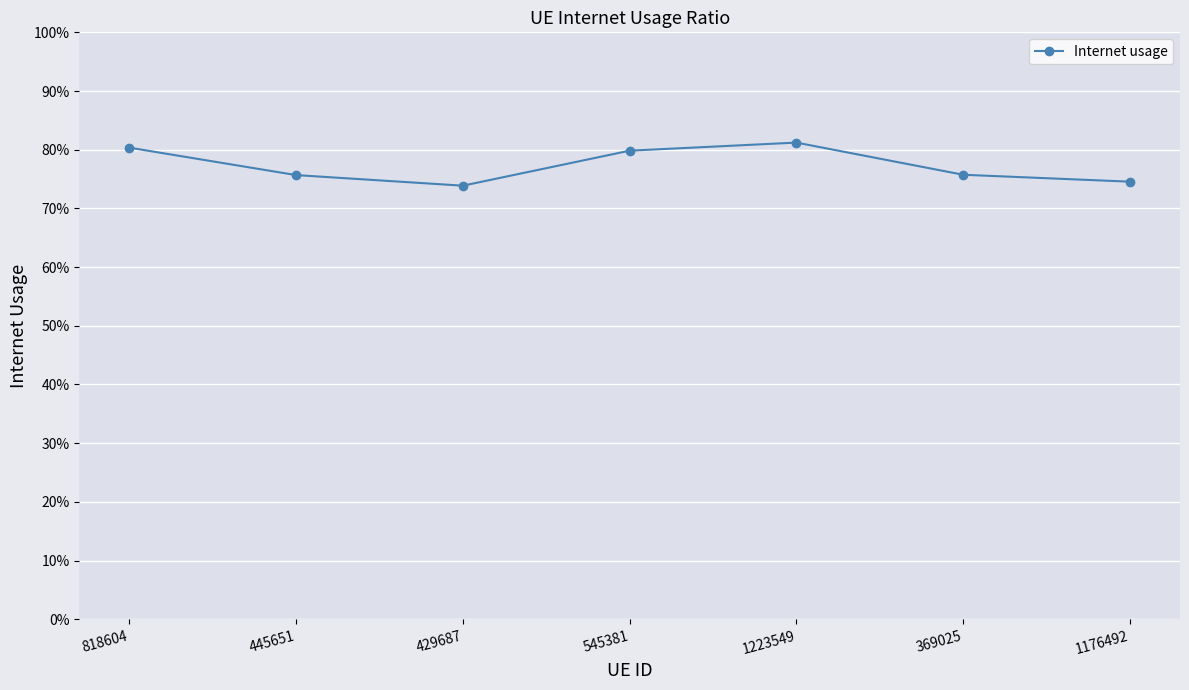

Reading left to right, list all the values displayed in this chart.

0.8	0.8	0.7	0.8	0.8	0.8	0.7